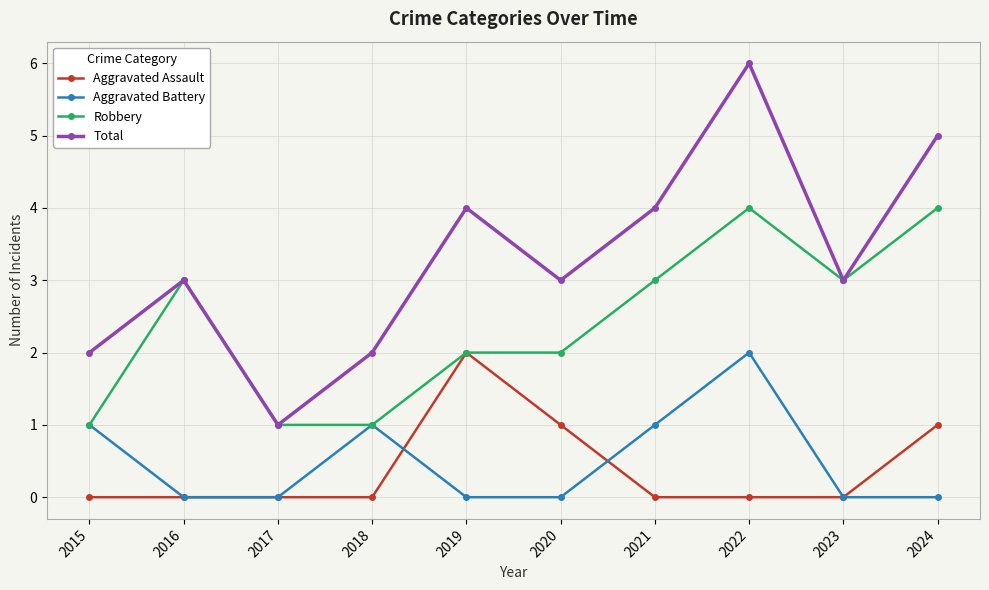

What value does the Total series have at 2019?

4